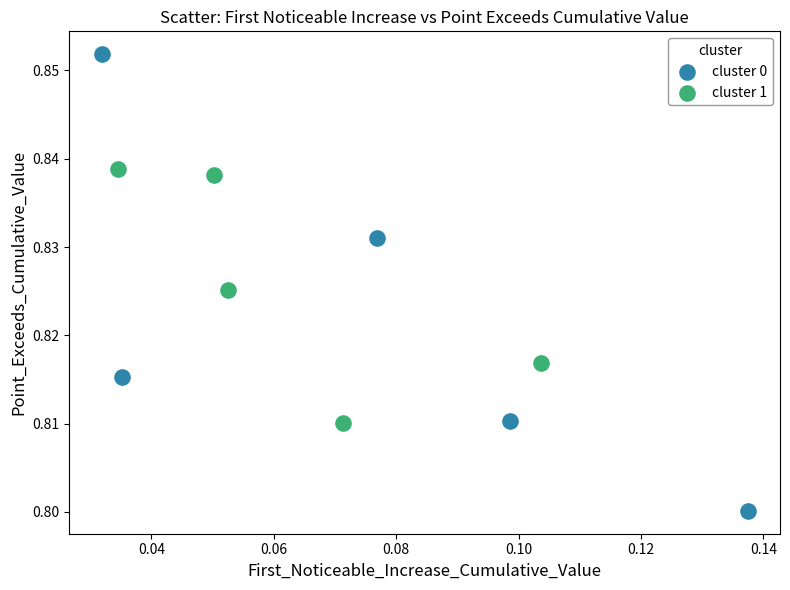

Which series contains the lowest Y value?

cluster 0